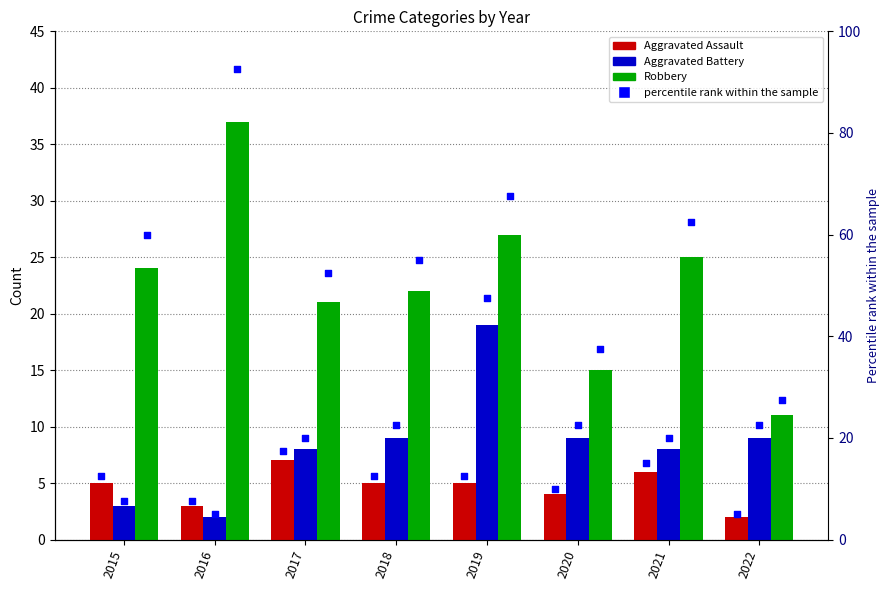

Is the value of Aggravated Assault percentile at 2015 greater than the value of Robbery at 2018?

No